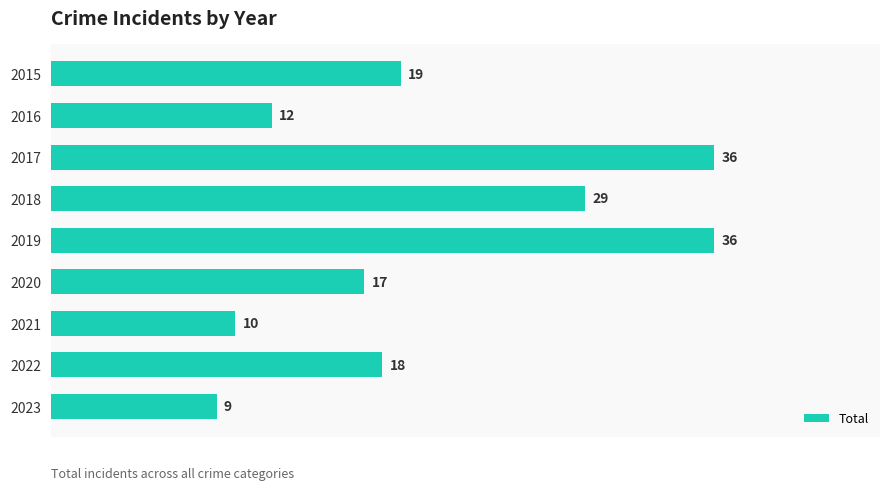

True or false: the data shows 3 at 2021.

False